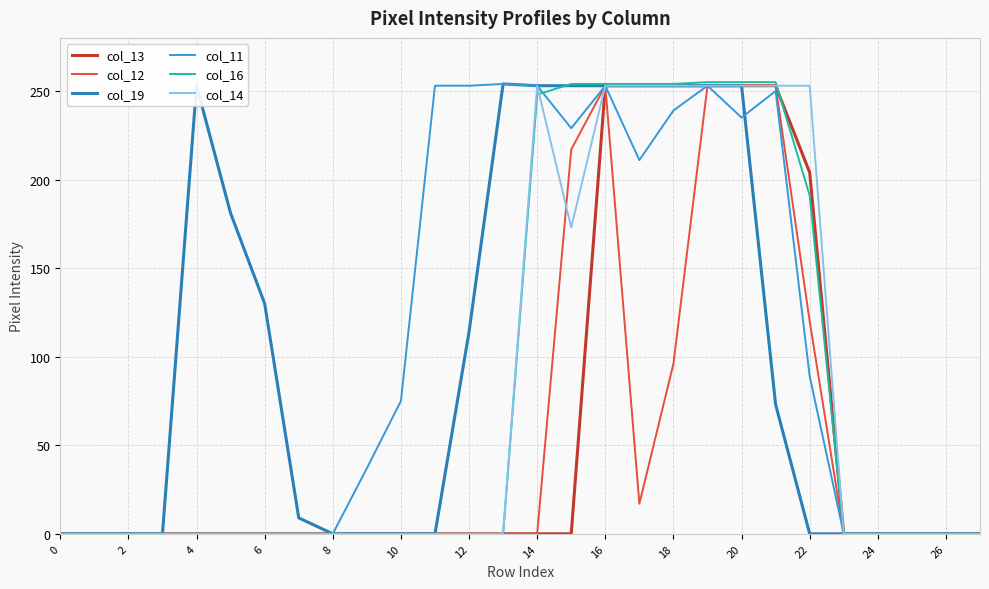

What are all the series names shown in the legend?

col_13, col_12, col_19, col_11, col_16, col_14